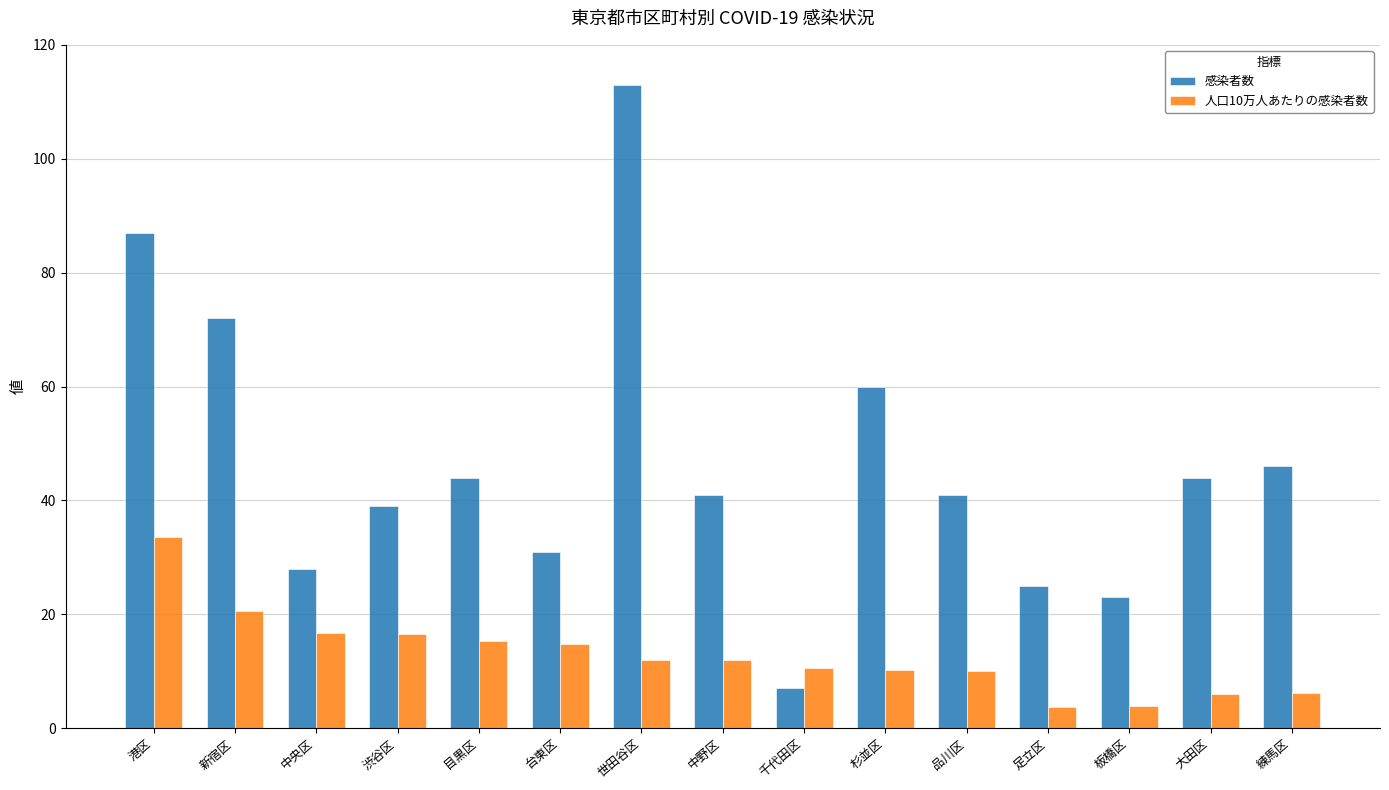

What are all the series names shown in the legend?

感染者数, 人口10万人あたりの感染者数